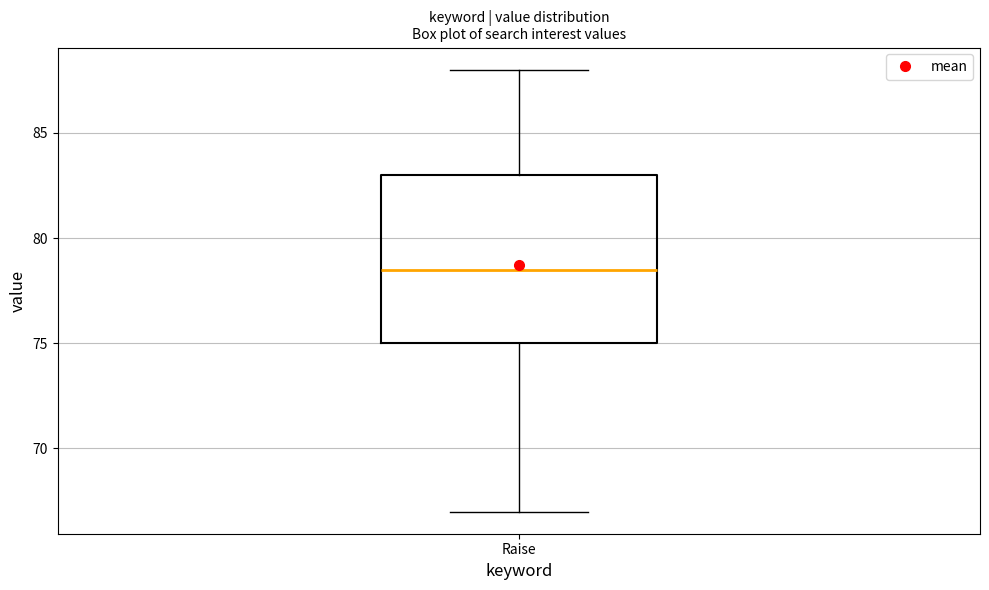

Transcribe this box plot: give where the median line is, the range the box spans, and where the two whiskers end, as read against the y-axis. The values are not printed on the chart, so give them approximately, as read against the axis.

median 78.5, box 75.0 to 83.0, whiskers 67.0 to 88.0